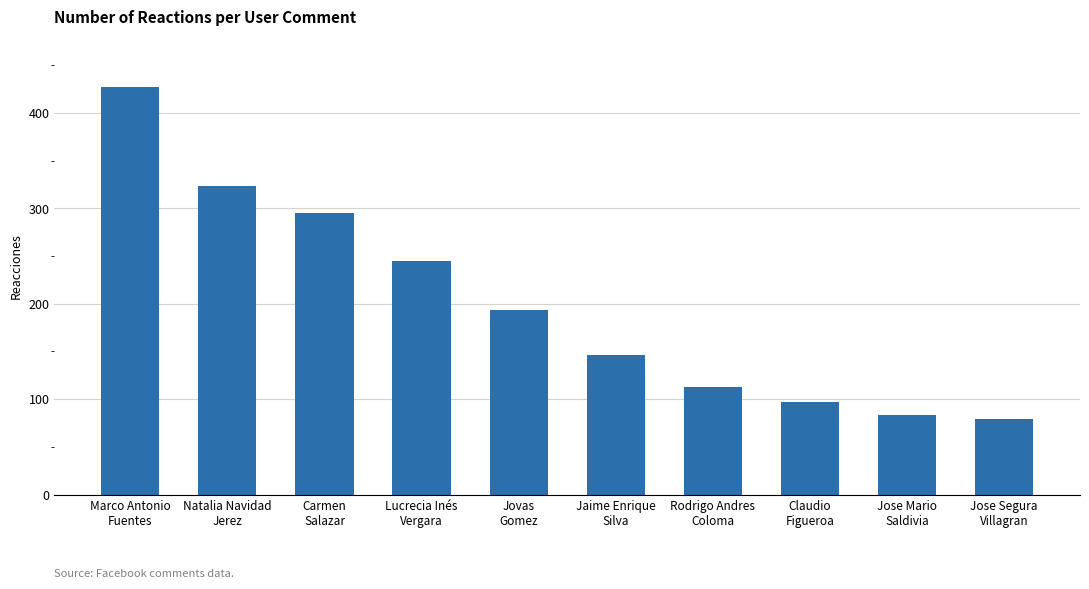

Reading right to left, transcribe all the data shown in this chart.

79	83	97	113	146	193	245	295	323	427